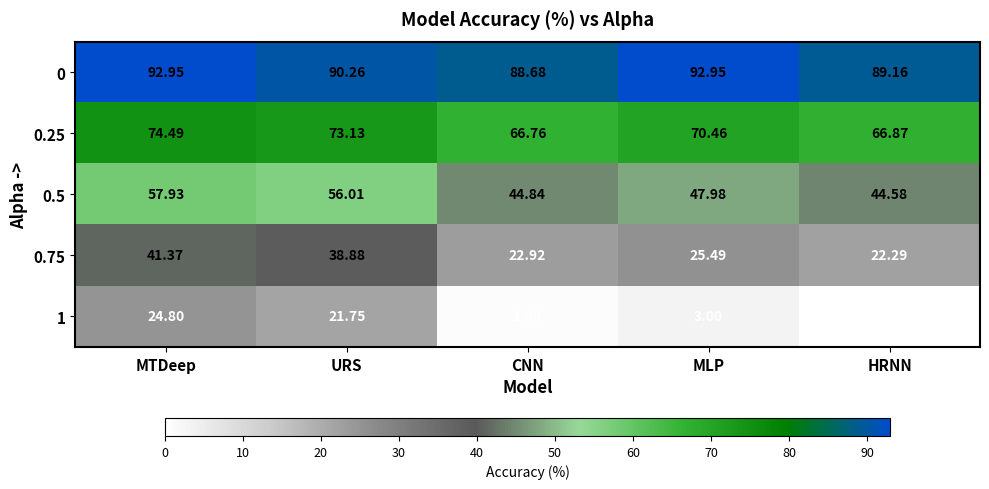

At which label does 0.75 reach its peak?

MTDeep